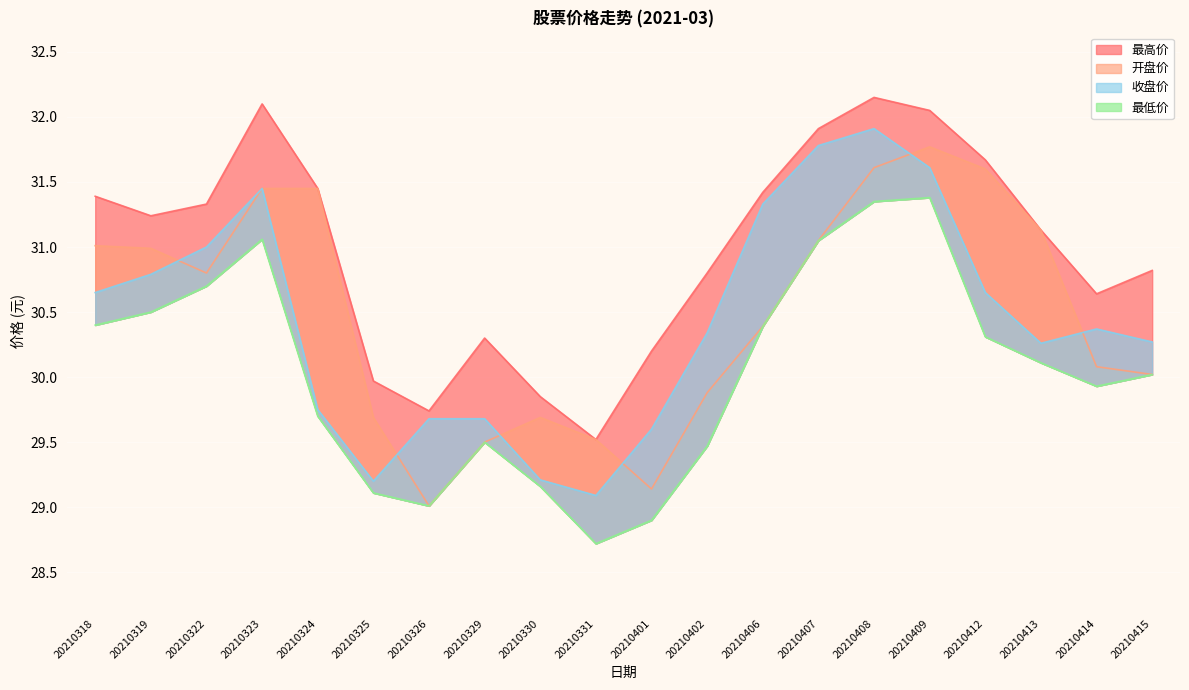

True or false: 最低价 and 开盘价 cross at least once.

False